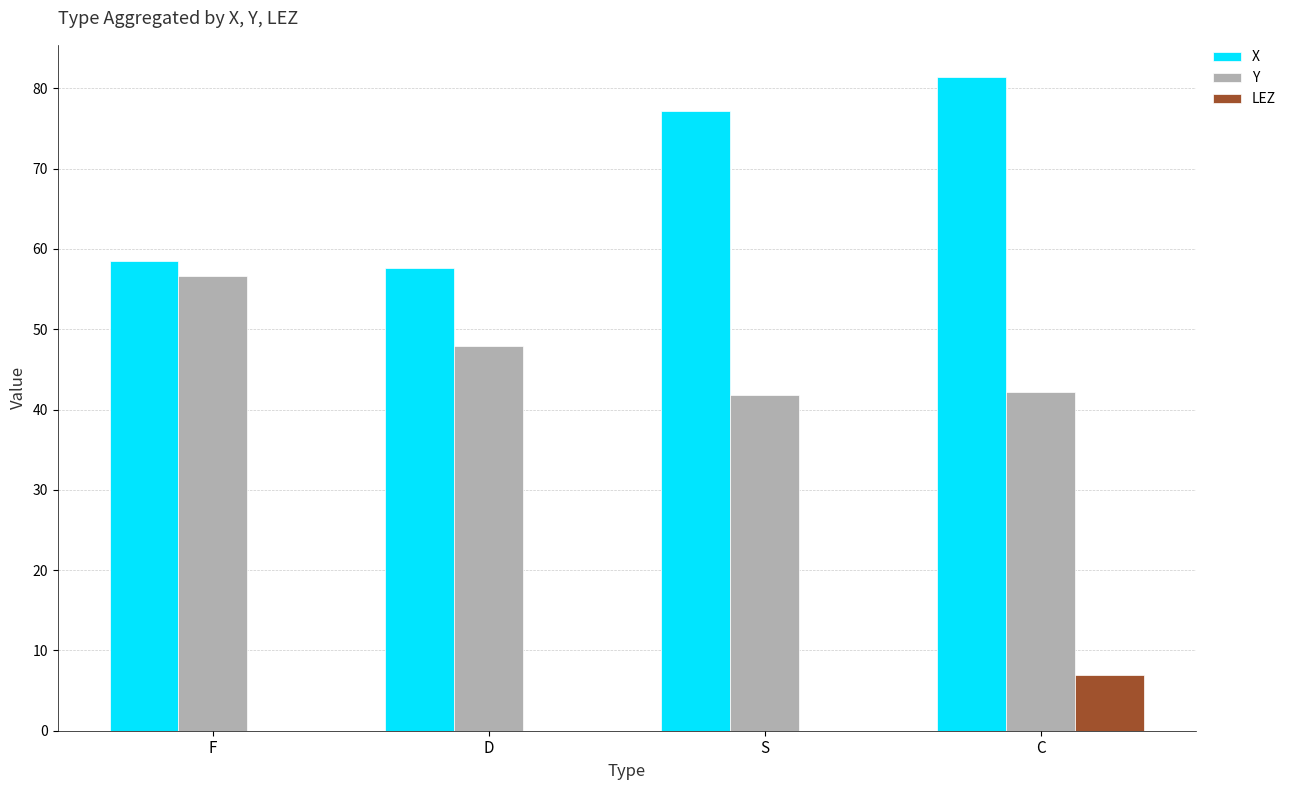

Reading left to right, list all the values displayed in this chart.

X: F=58.5	D=57.6	S=77.2	C=81.4
Y: F=56.6	D=47.9	S=41.8	C=42.2
LEZ: F=0.0	D=0.0	S=0.0	C=7.0